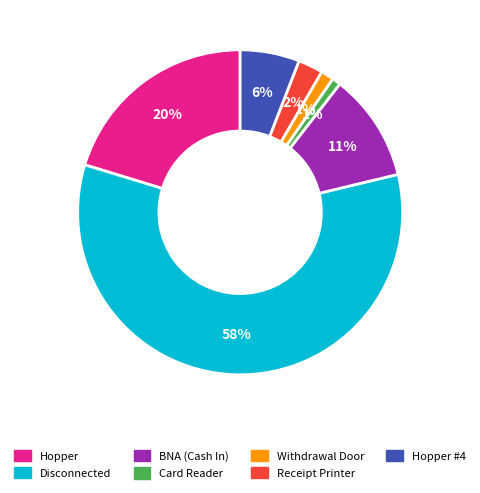

Does any single category account for the majority?

Yes